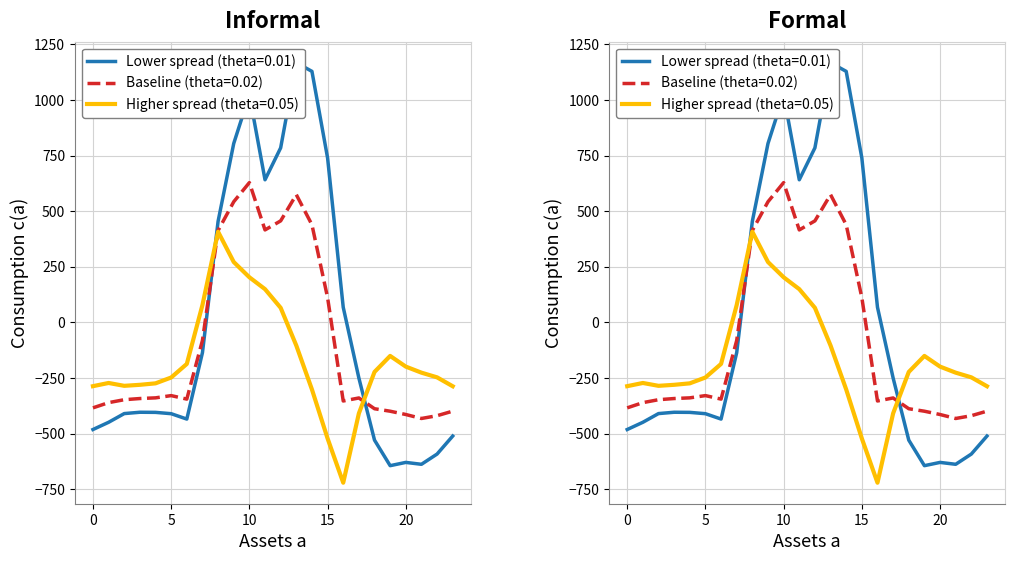

Which has a higher value, 12 or 16?

12